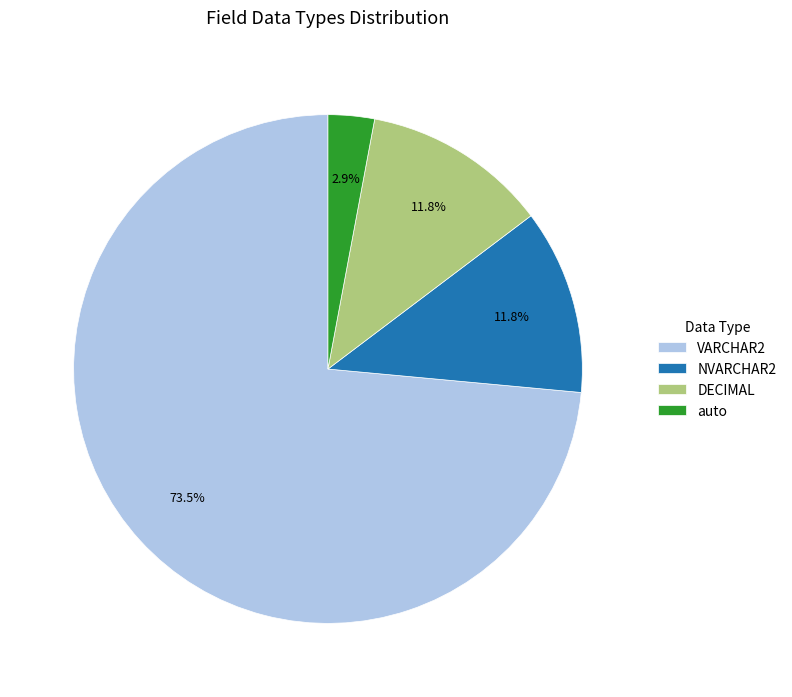

What is the largest slice in the pie chart?

VARCHAR2